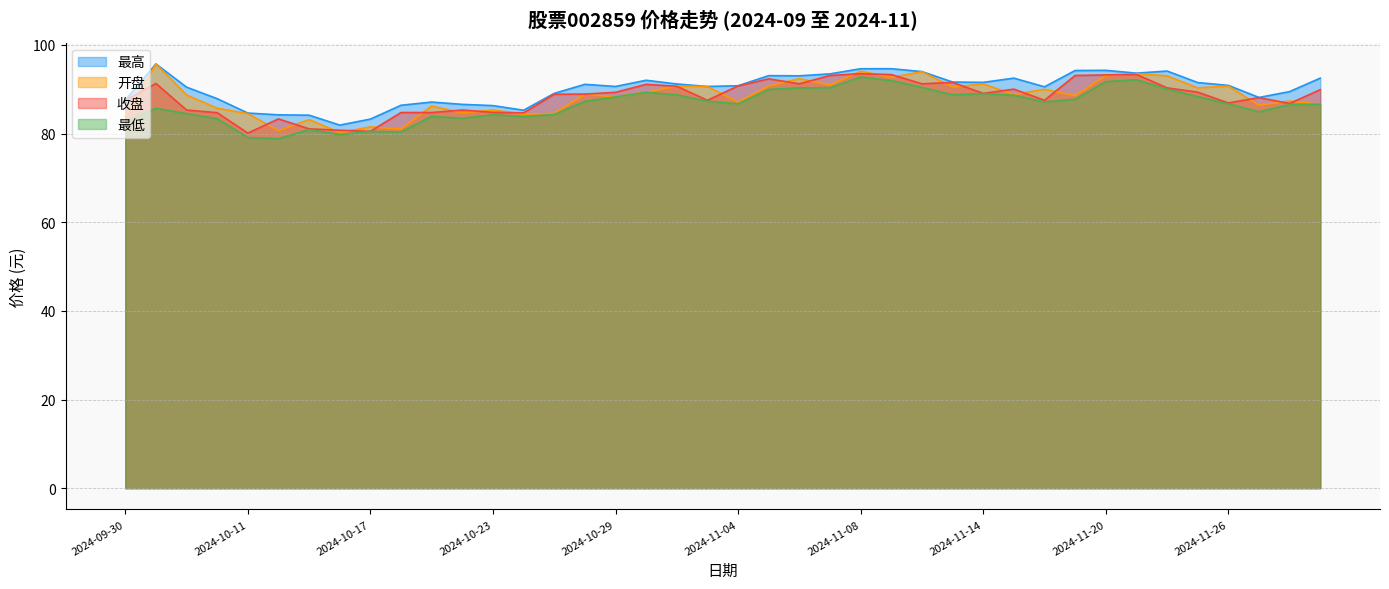

What is the maximum value shown in the chart?

95.7